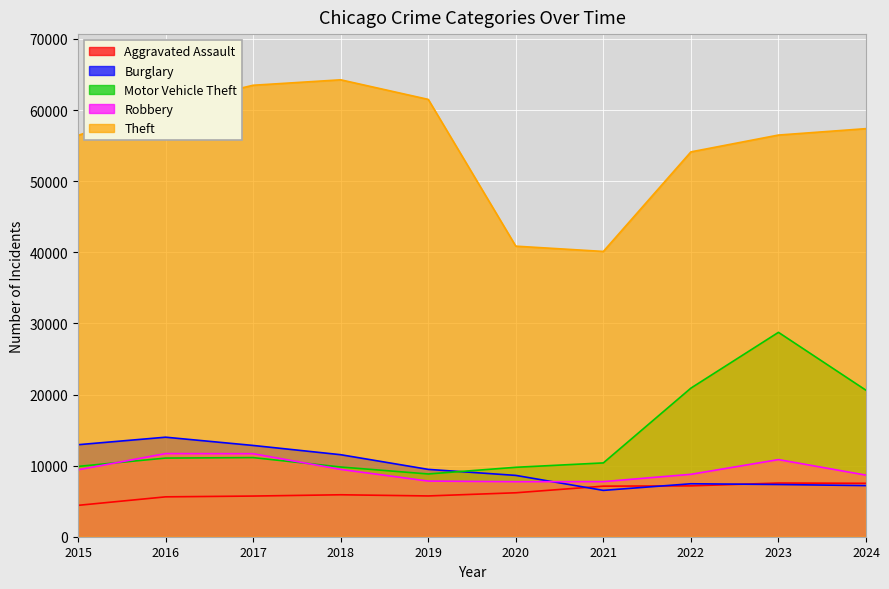

At which category is the sum across all series the highest?

2023